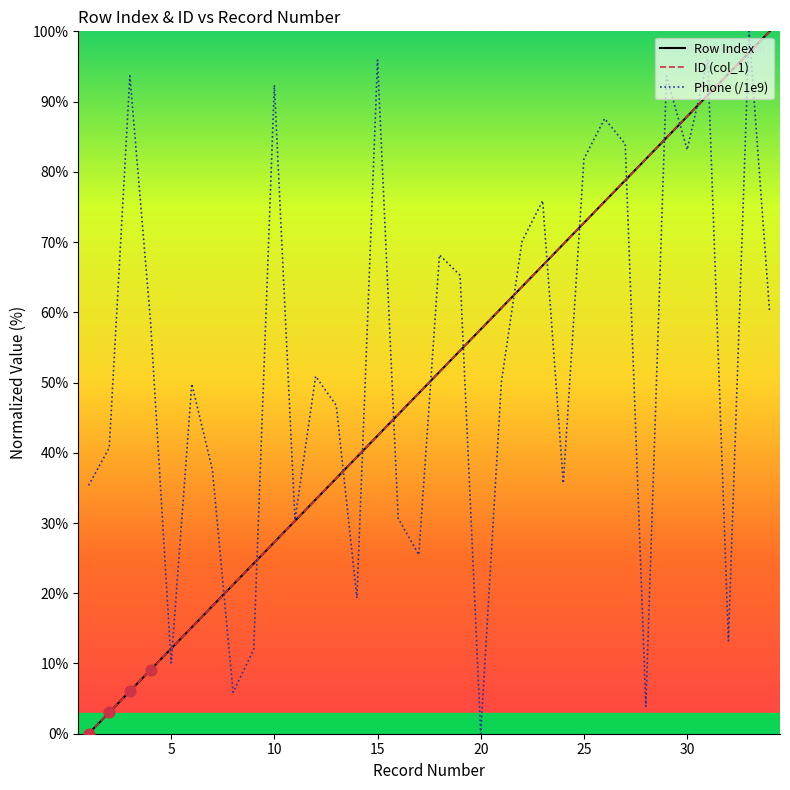

Does the chart have visible grid lines?

No